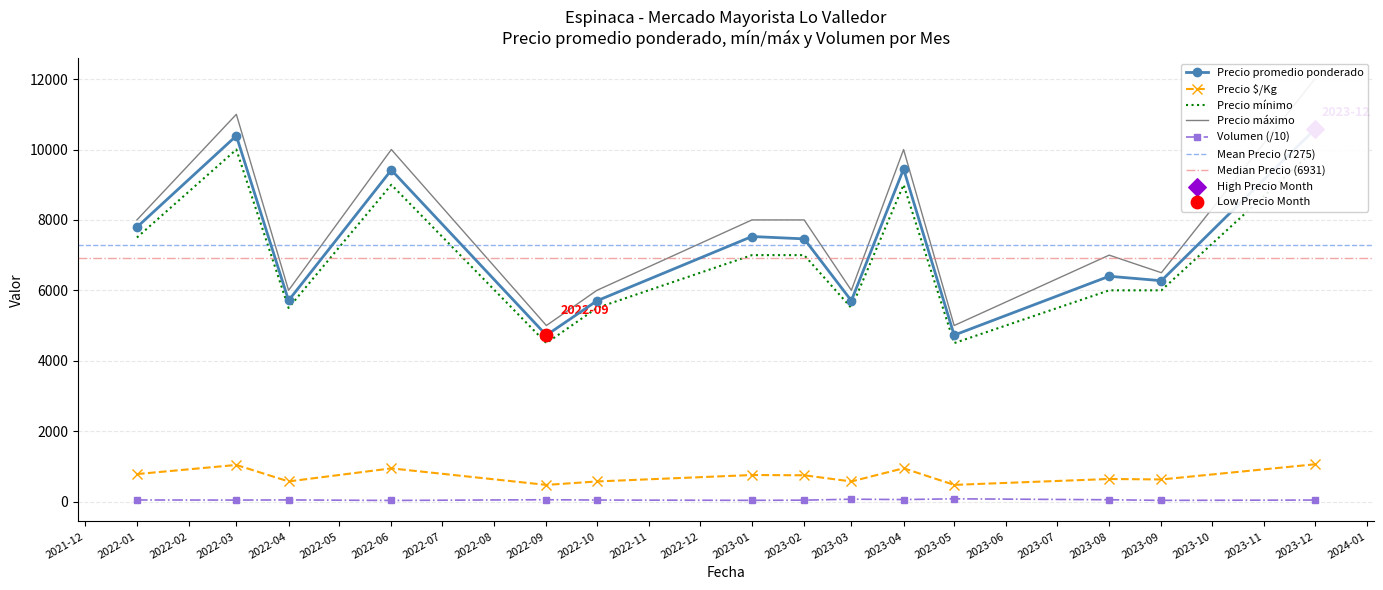

At which category is the sum across all series the highest?

2023-12